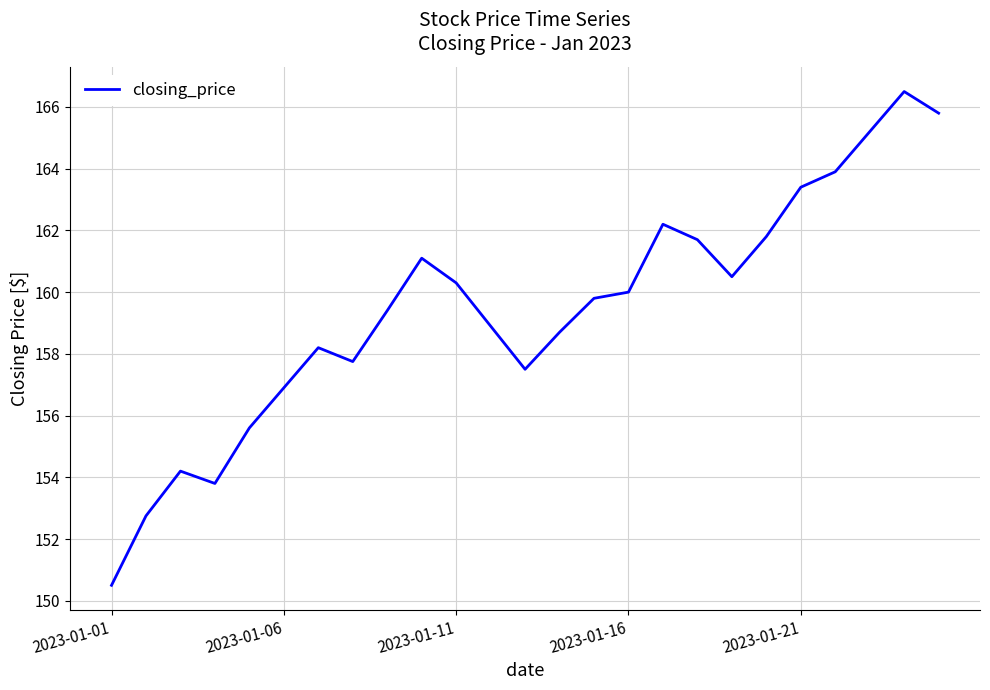

What is the maximum value shown in the chart?

166.5